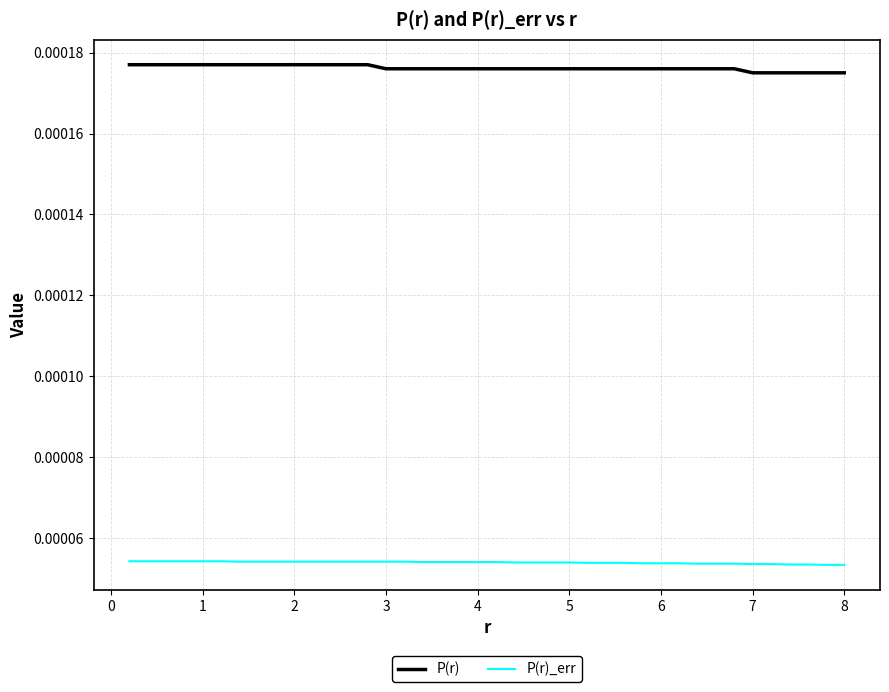

Which series has the largest total across all categories?

P(r)